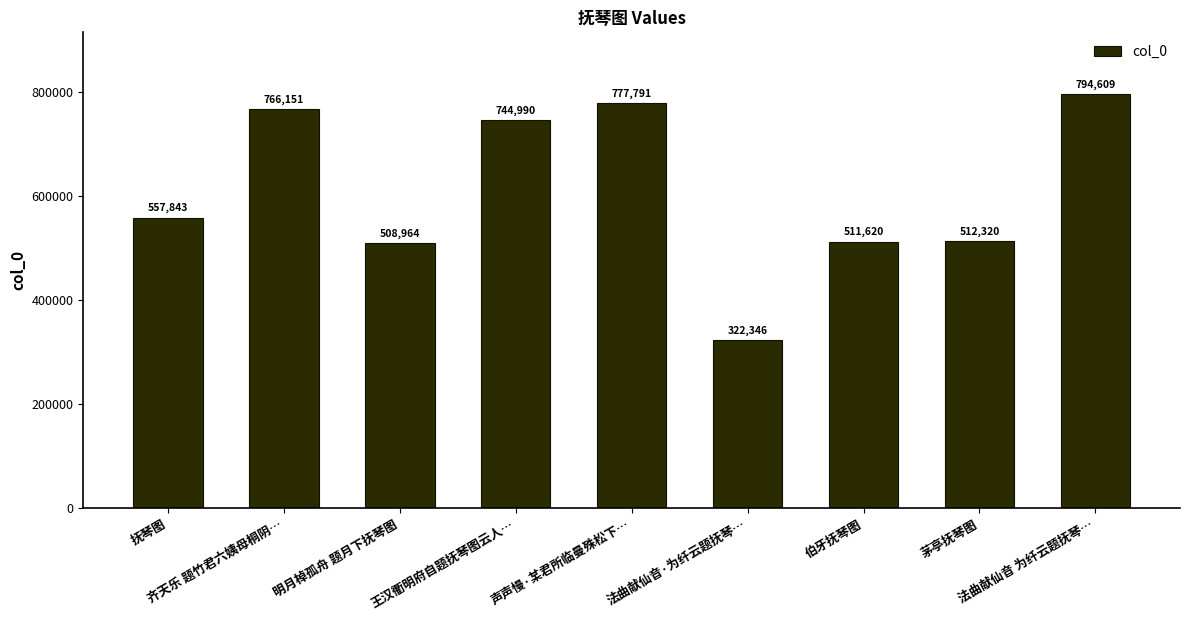

Between 明月棹孤舟 题月下抚琴图 and 茅亭抚琴图, which is larger?

茅亭抚琴图